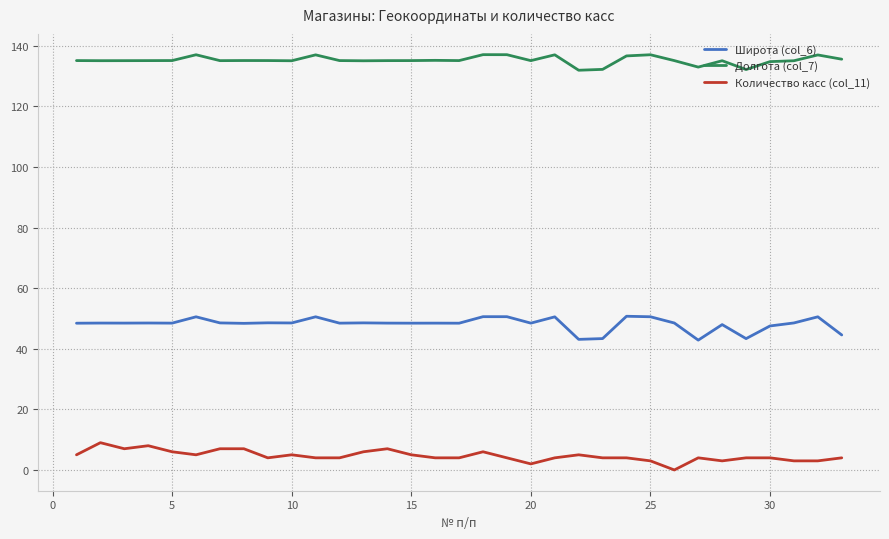

Does the chart display data point markers on the line(s)?

No